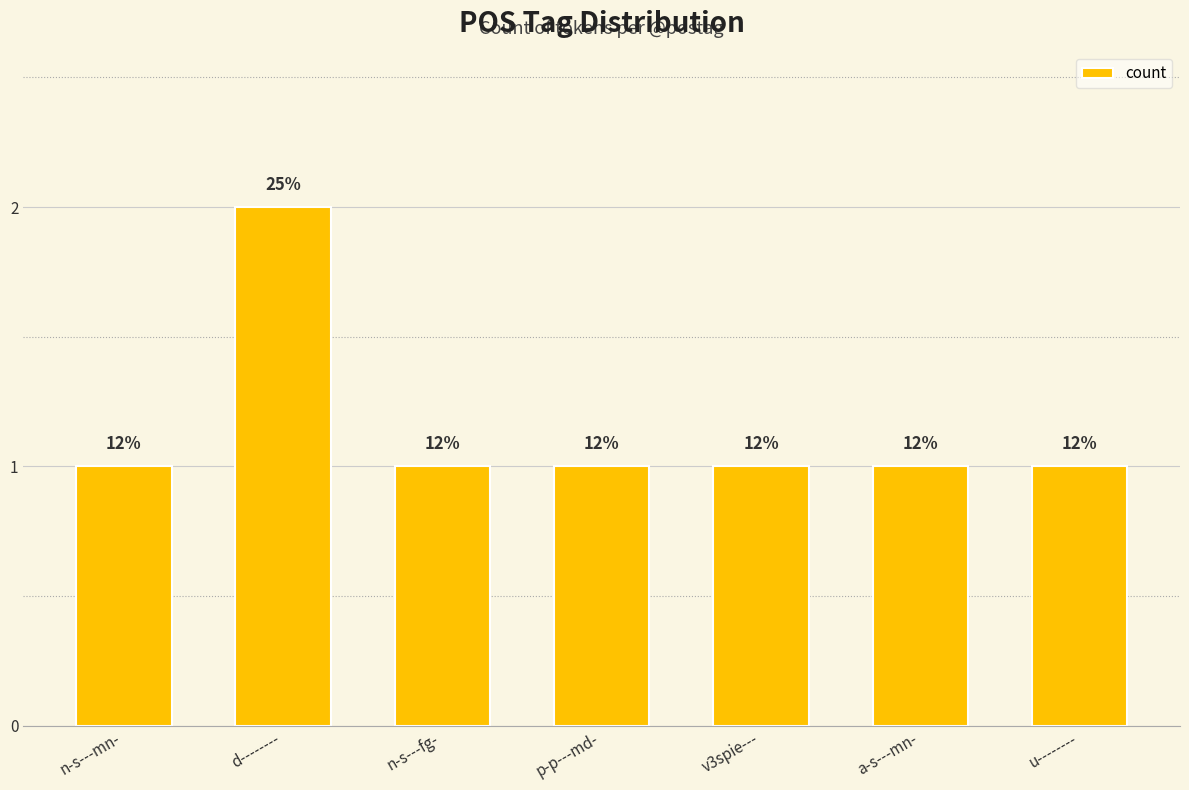

What is the value of the 2nd bar from the left?

2